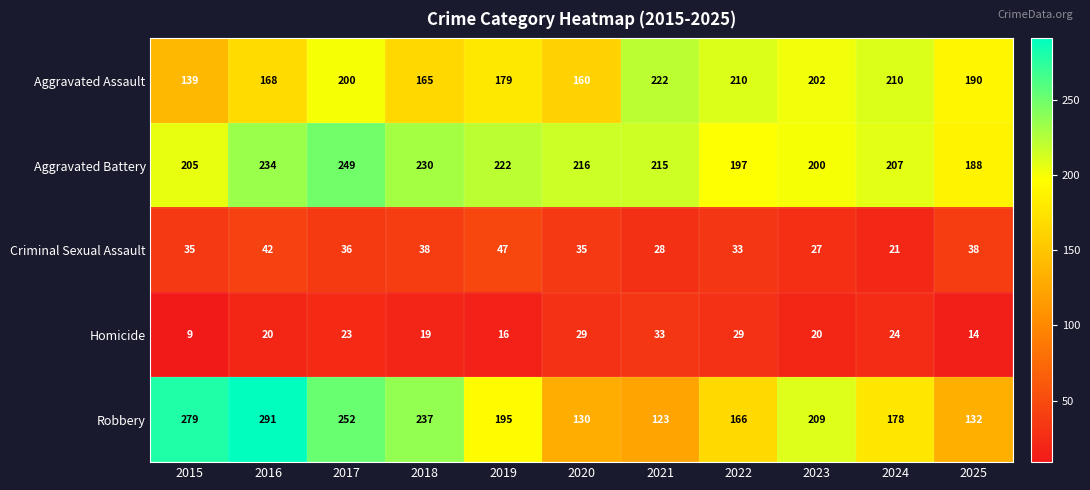

Which category has the lowest value across all series?

2015